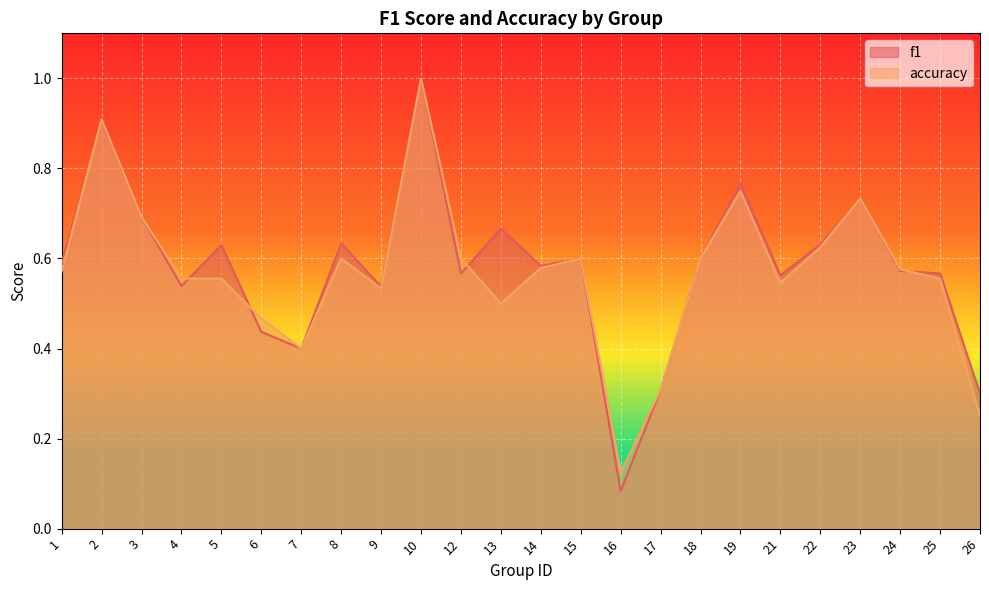

Reading left to right, what are all the values shown in this chart?

f1: 1=0.6	2=0.9	3=0.7	4=0.5	5=0.6	6=0.4	7=0.4	8=0.6	9=0.5	10=1.0	12=0.6	13=0.7	14=0.6	15=0.6	16=0.1	17=0.3	18=0.6	19=0.8	21=0.6	22=0.6	23=0.7	24=0.6	25=0.6	26=0.3
accuracy: 1=0.6	2=0.9	3=0.7	4=0.6	5=0.6	6=0.5	7=0.4	8=0.6	9=0.5	10=1.0	12=0.6	13=0.5	14=0.6	15=0.6	16=0.1	17=0.3	18=0.6	19=0.8	21=0.5	22=0.6	23=0.7	24=0.6	25=0.6	26=0.2